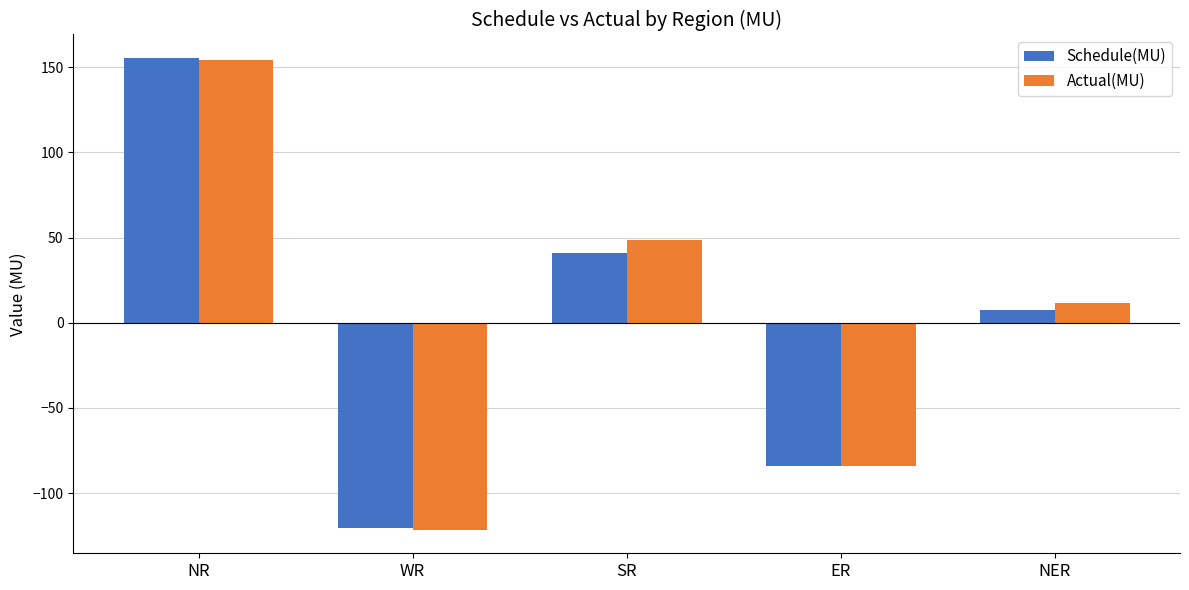

Which category has the lowest value across all series?

WR